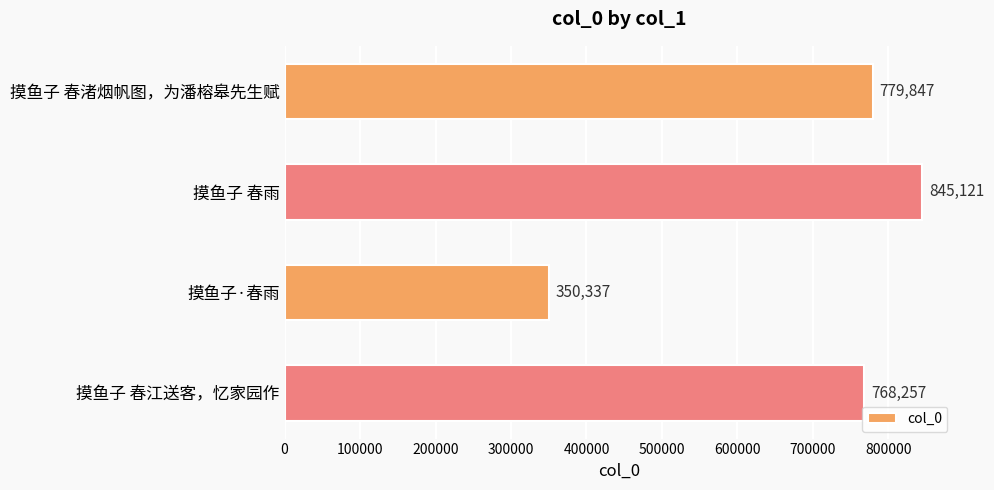

Which category has the lowest value across all series?

摸鱼子·春雨